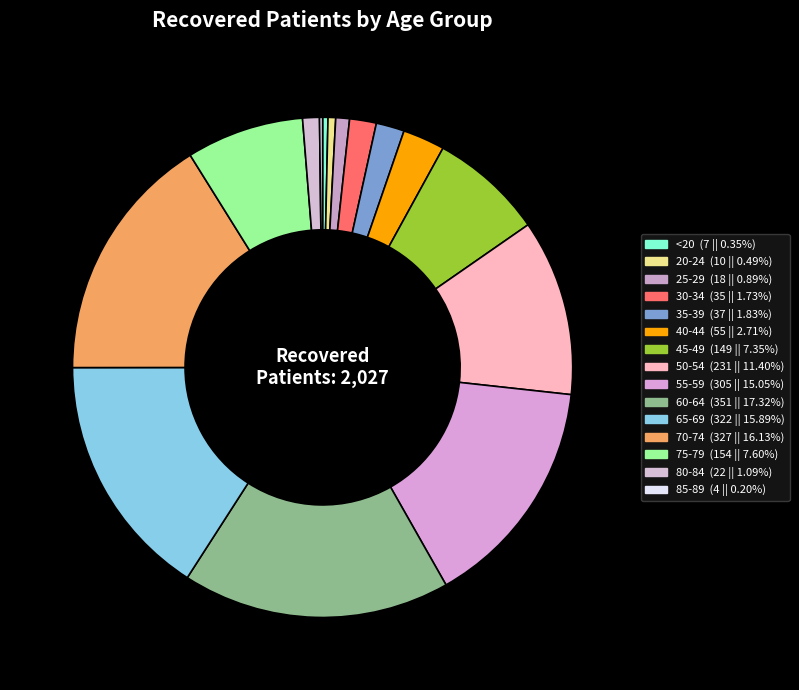

Approximately how many times larger is the value at 40-44 compared to 35-39?

1.5